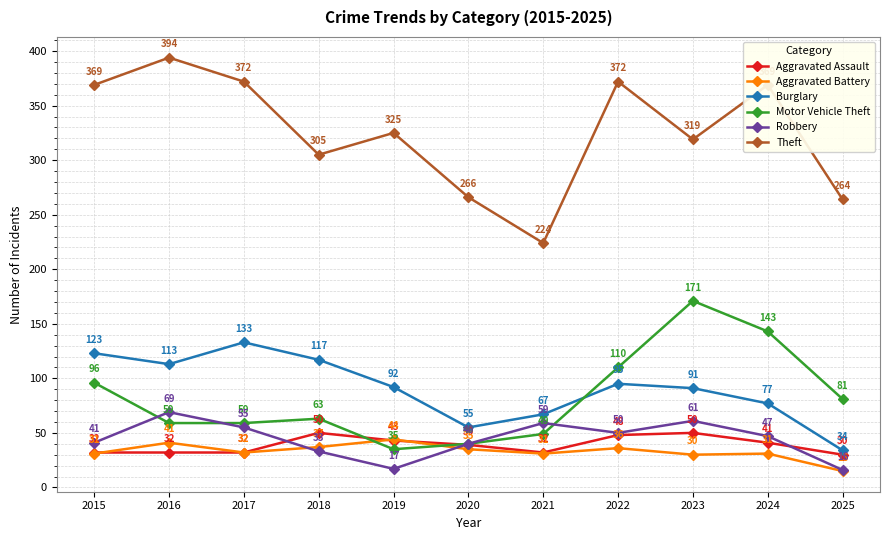

In Motor Vehicle Theft, how many points are higher than both neighbors (excluding endpoints)?

2